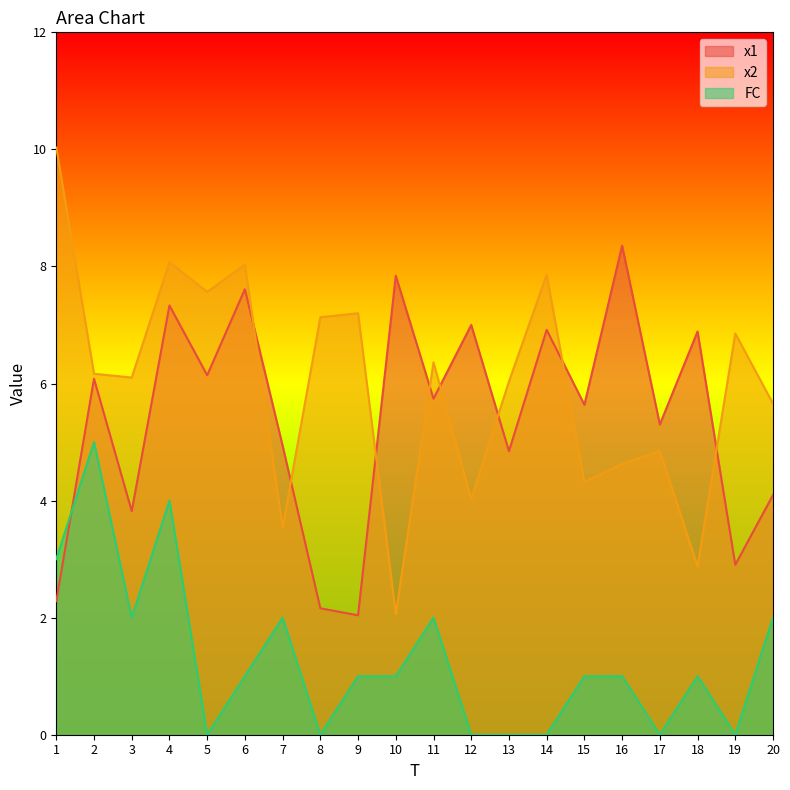

What is the total value across all series at 8?

9.3